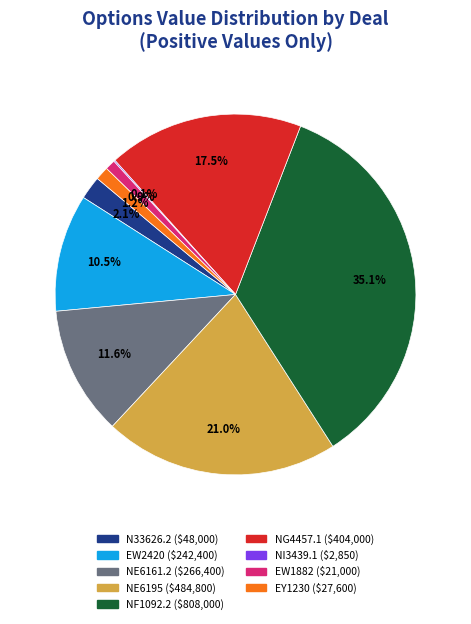

To the nearest percent, what is the average slice percentage?

11%